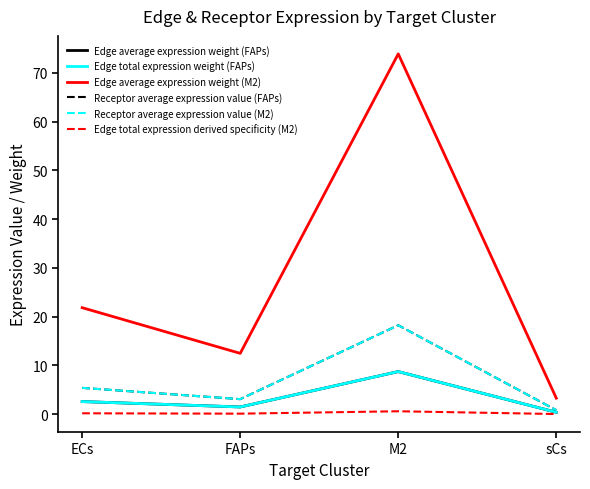

What is the label of the 4th point from the left?

sCs